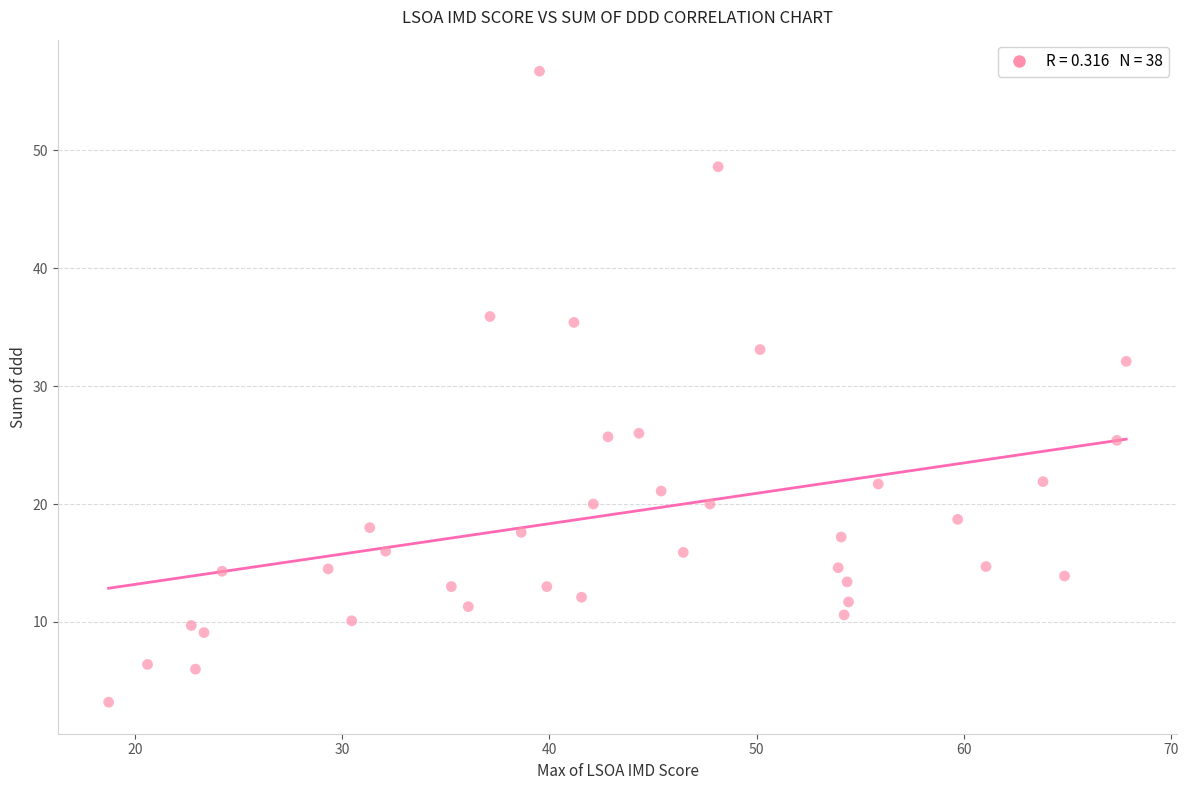

What is the range of Y values (max minus min)?

53.5